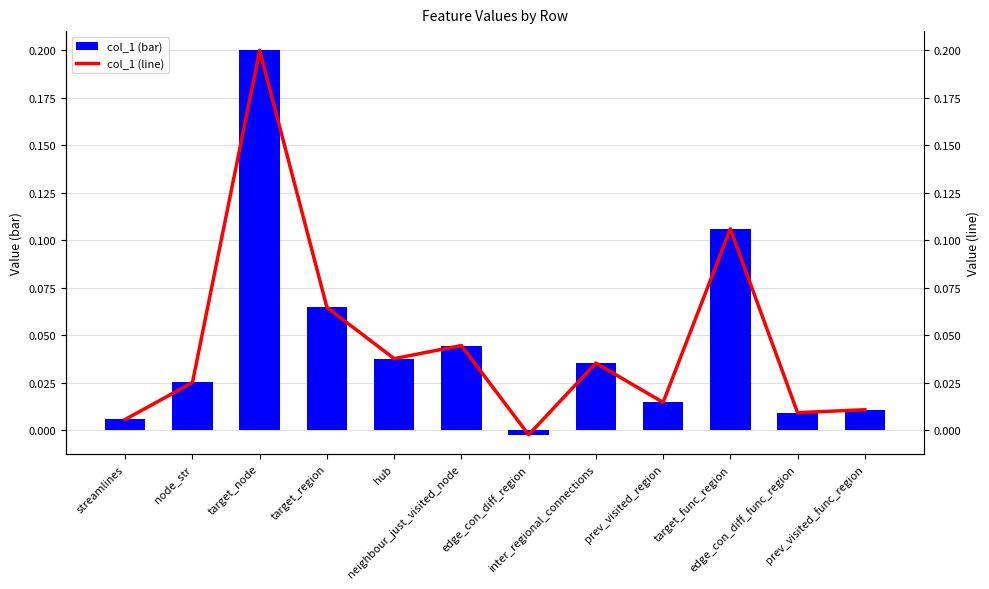

At which label does col_1 (bar) first exceed 0?

streamlines